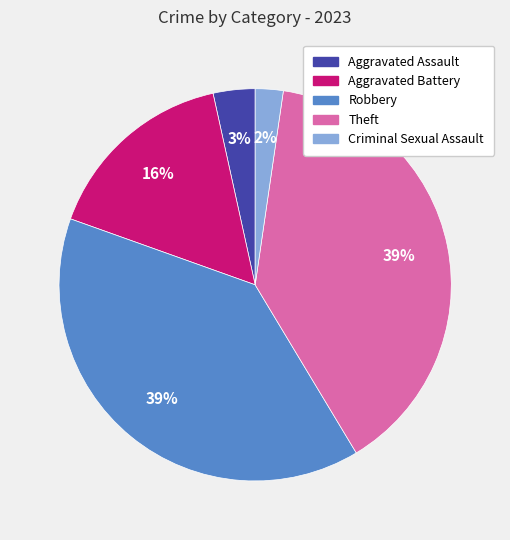

True or false: Aggravated Battery accounts for 16% of the total.

True